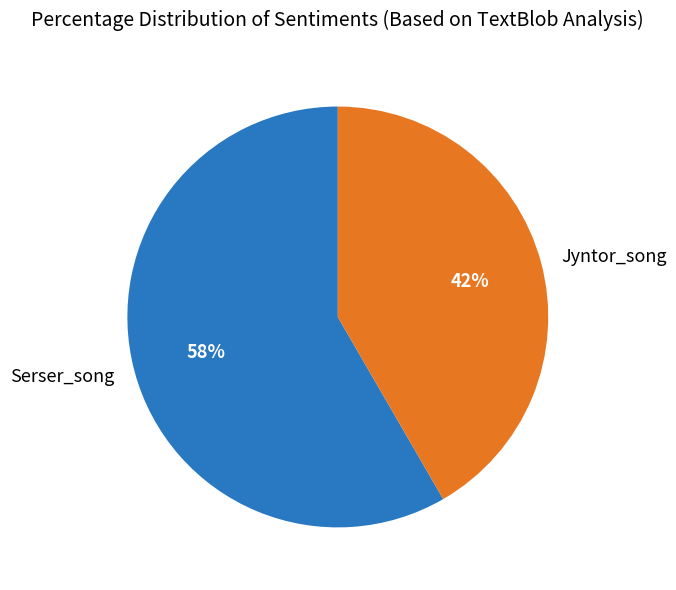

Is the sum of Jyntor_song and Serser_song greater than half?

Yes